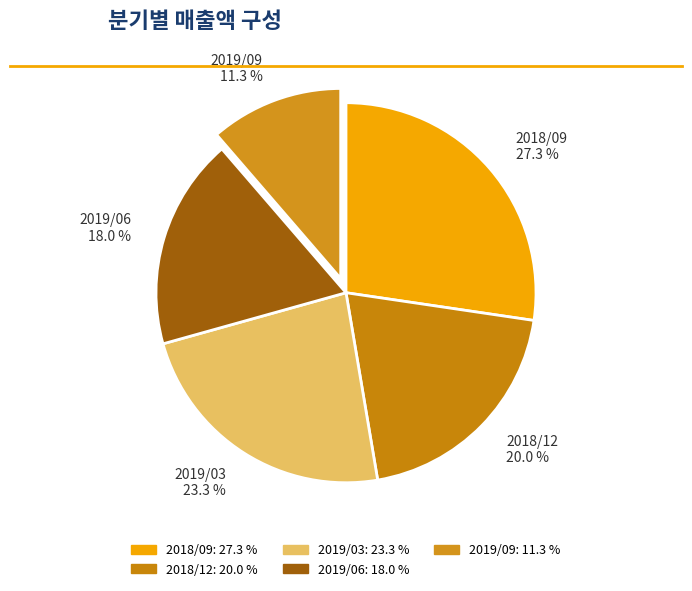

Count the number of slices in the pie.

5